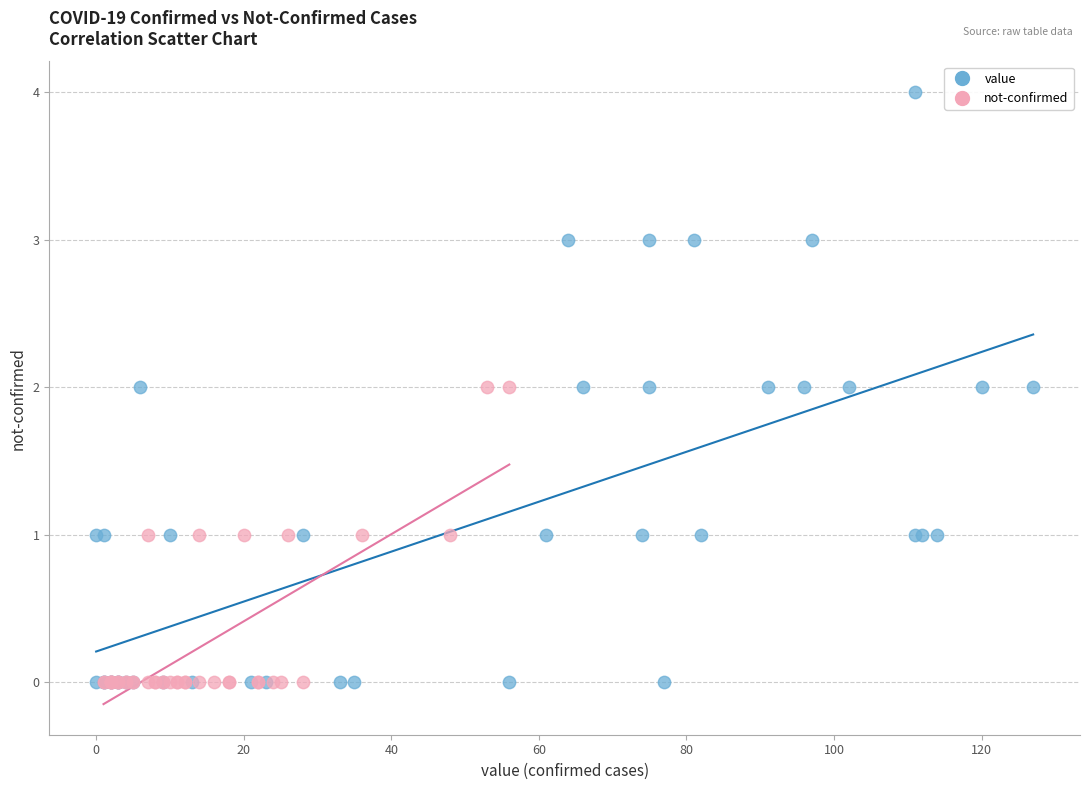

Which series has the widest spread of Y values?

value